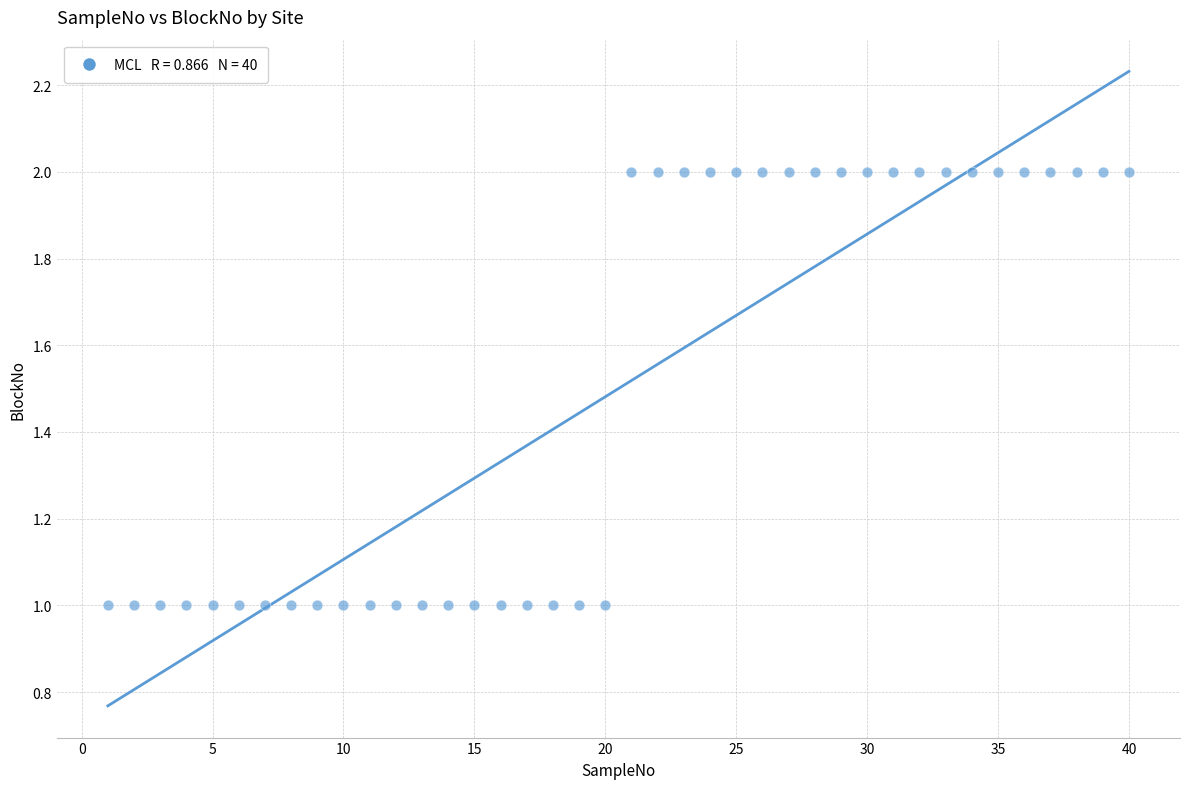

What is the range of X values (max minus min)?

39